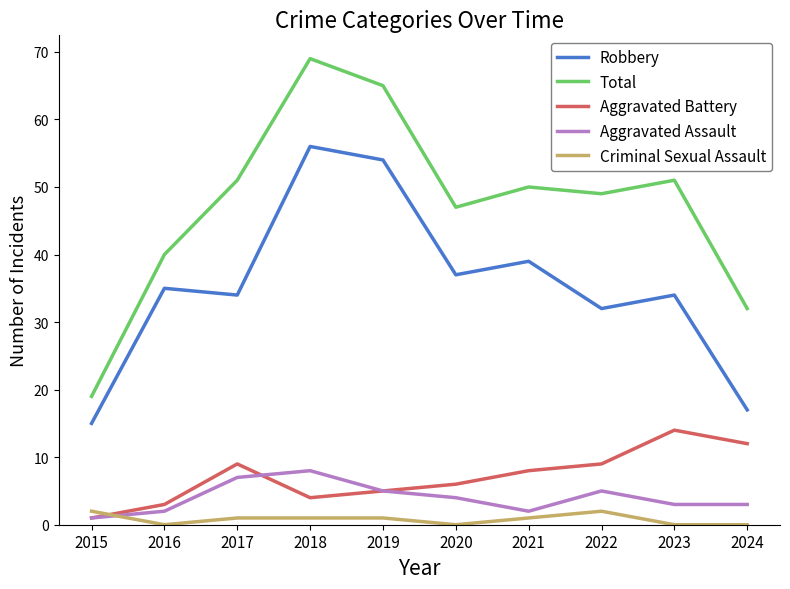

What value does the Total series have at 2024?

32